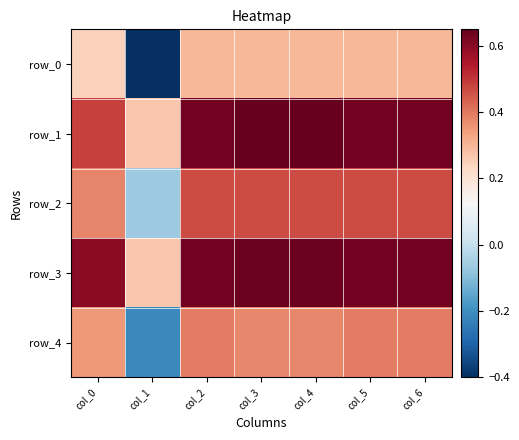

List the series in order of their peak value, lowest first.

row_0, row_4, row_2, row_3, row_1